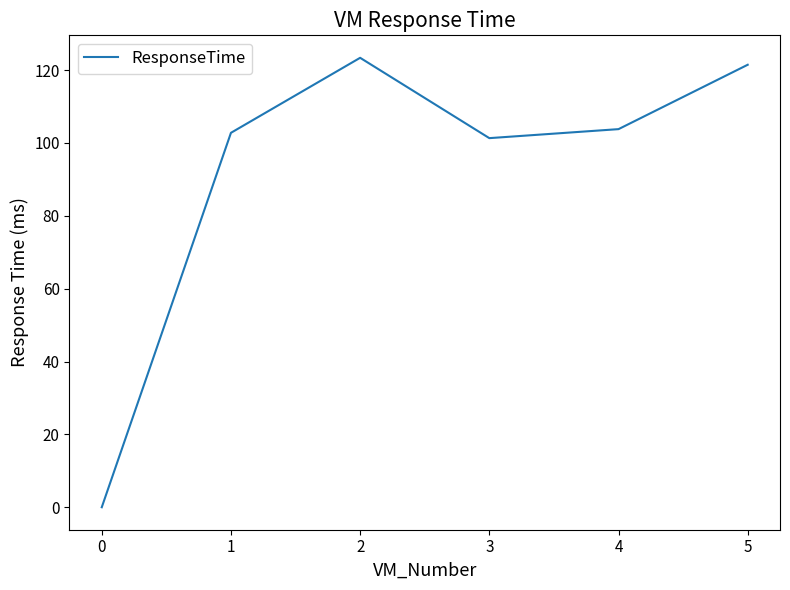

What is the greatest value displayed?

123.4